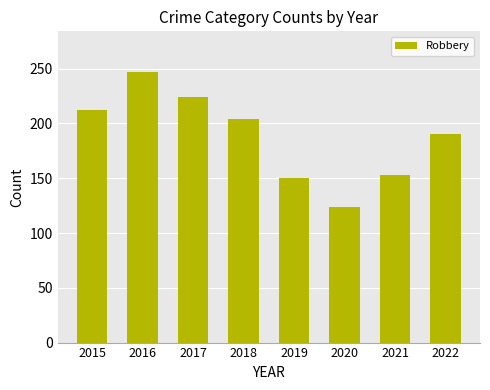

What is the minimum value shown in the chart?

124